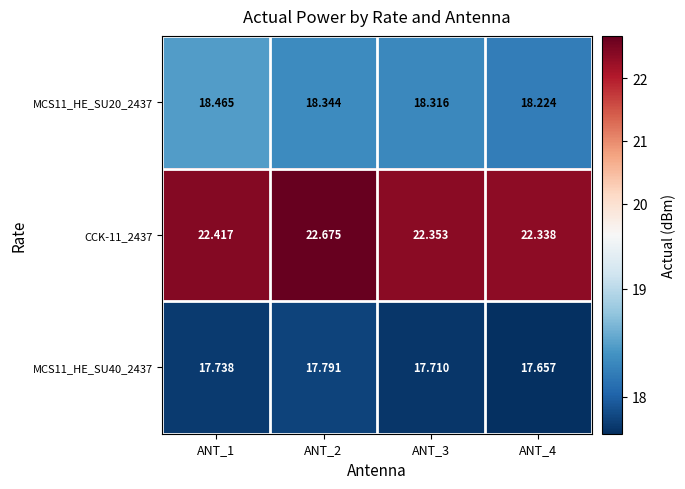

Is the value of CCK-11_2437 at ANT_3 greater than the value of MCS11_HE_SU40_2437 at ANT_4?

Yes